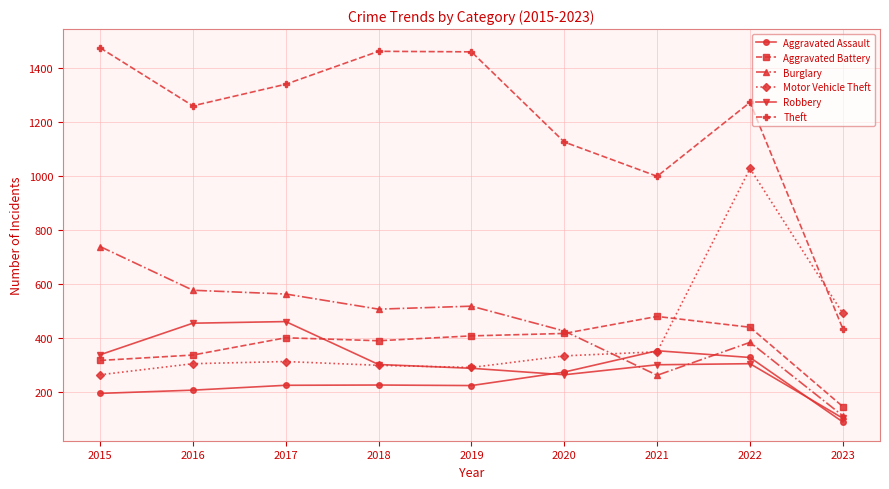

Count the number of data series in this chart.

6